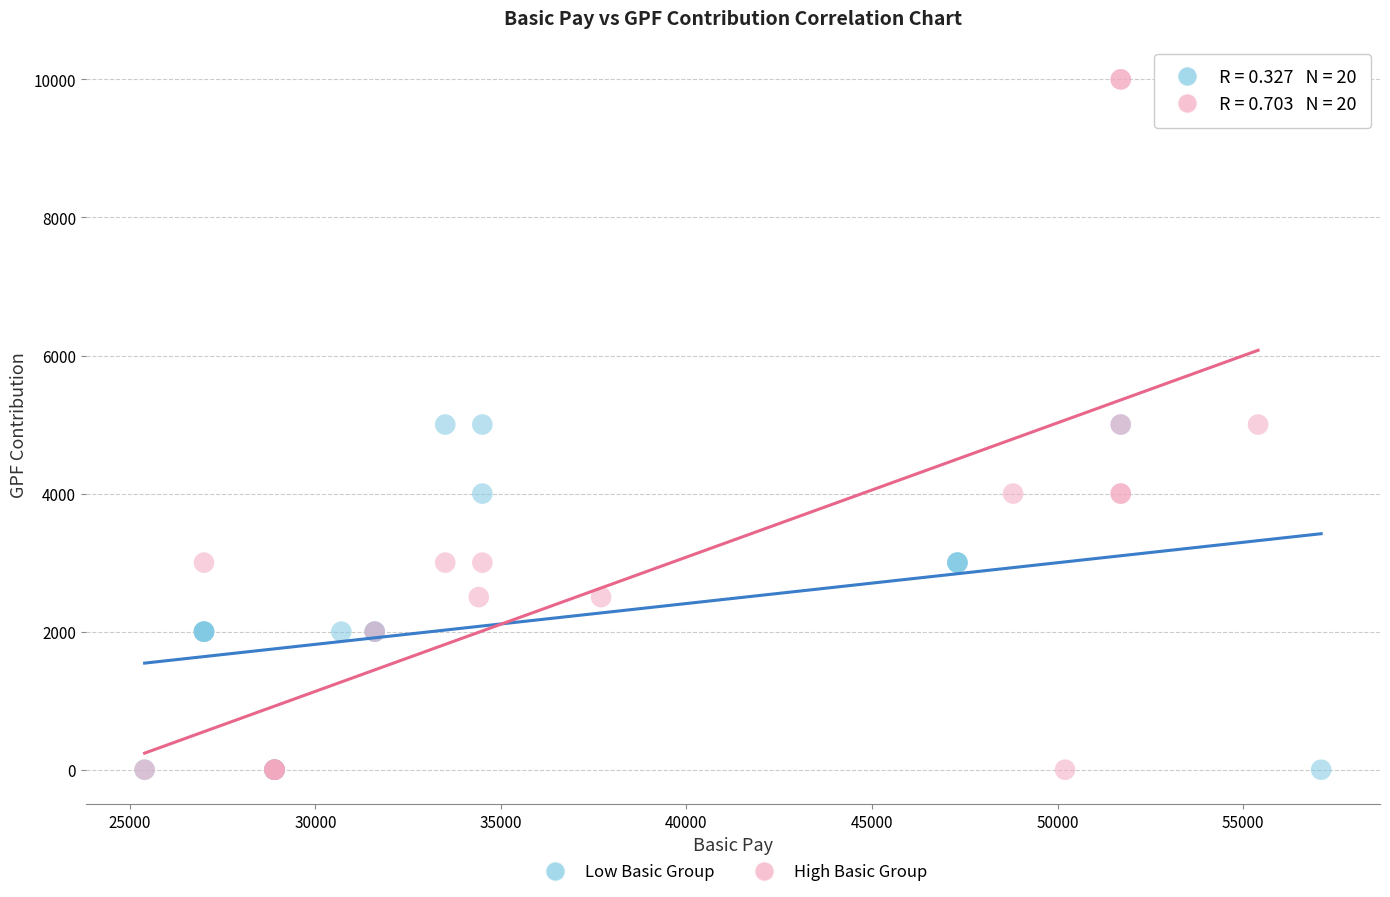

Which series contains the highest Y value?

High Basic Group